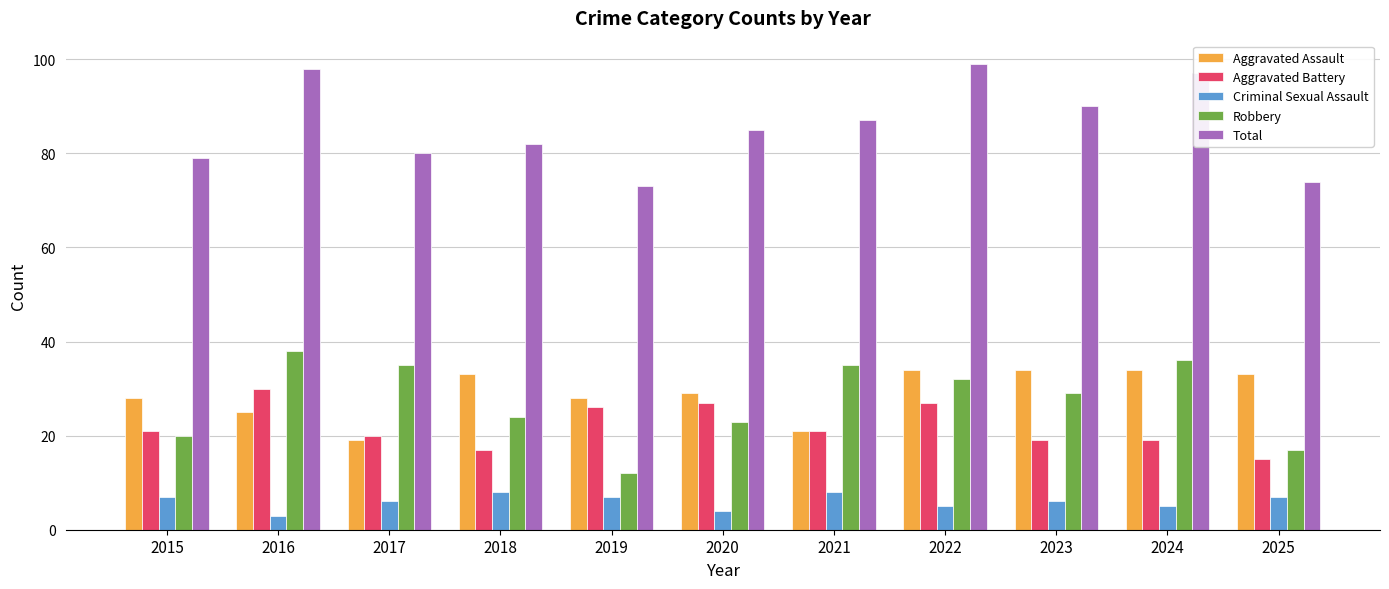

True or false: Aggravated Assault has a value of 11 at 2017.

False